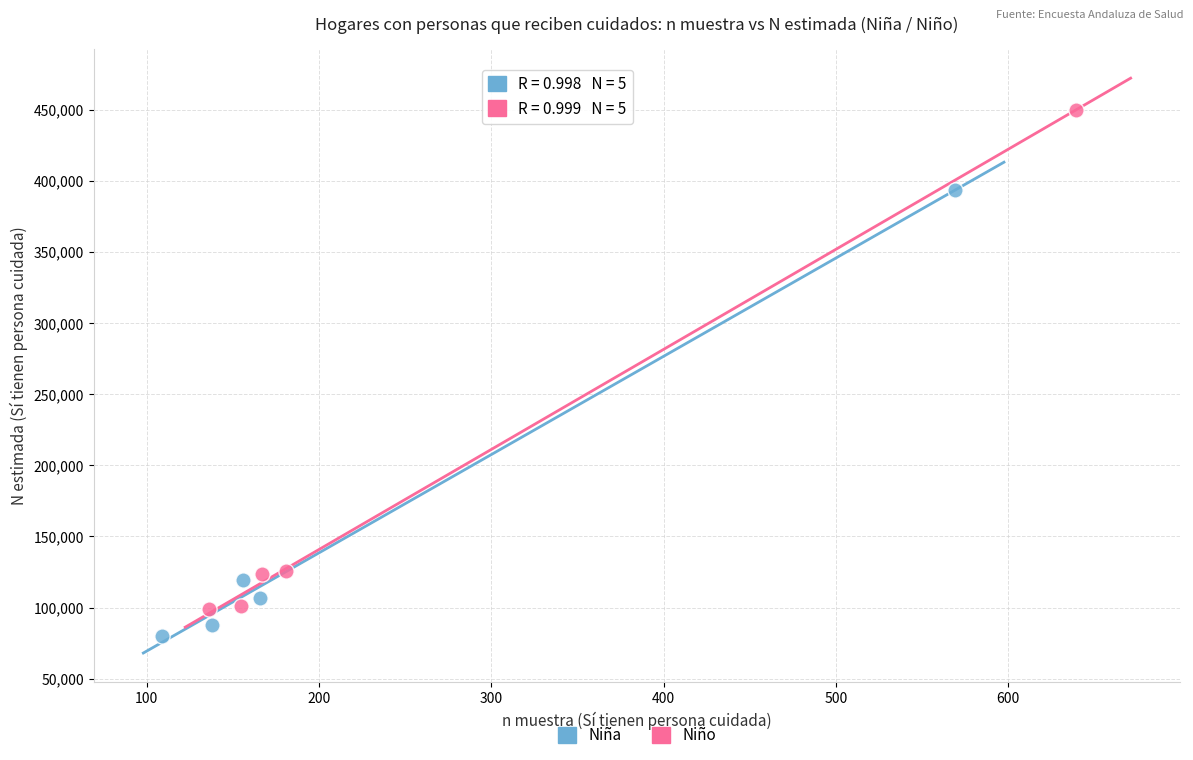

Which series reaches the maximum Y coordinate?

Niño